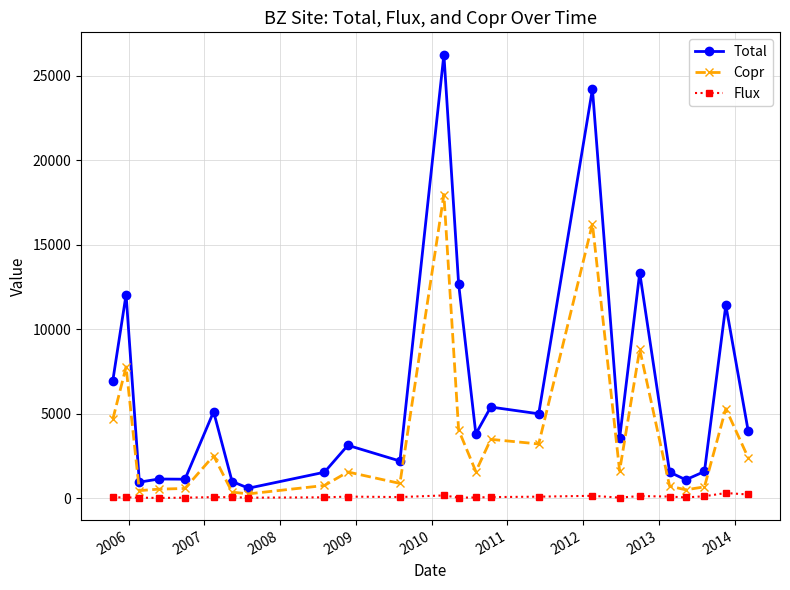

What is the minimum value for Total?

598.1